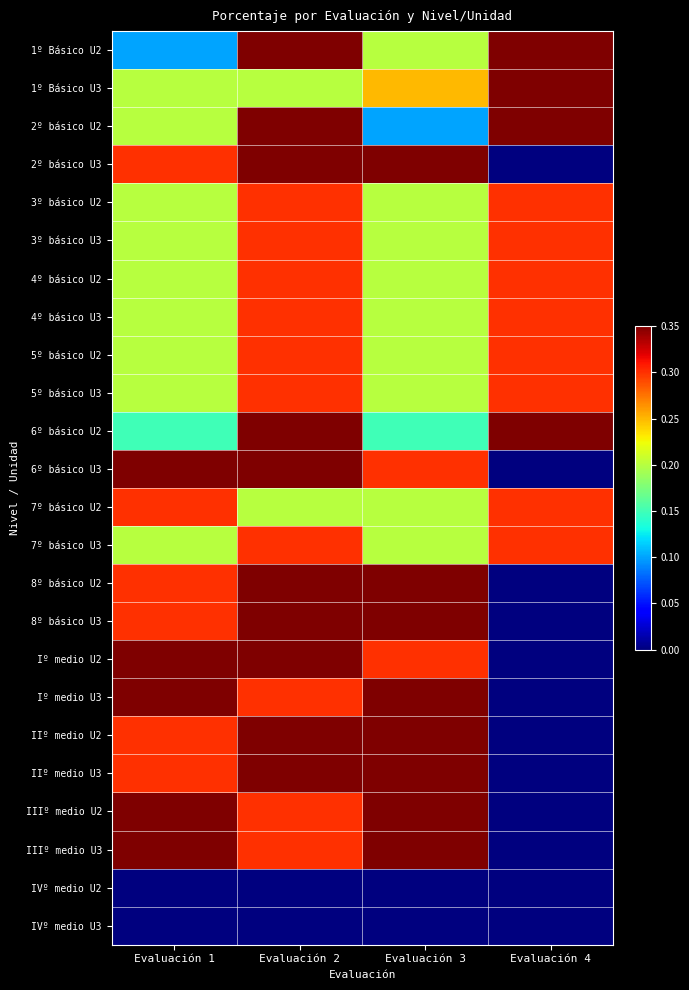

Rank the series at Evaluación 3 from lowest to highest value.

IVº medio U2, IVº medio U3, 2º básico U2, 6º básico U2, 1º Básico U2, 3º básico U2, 3º básico U3, 4º básico U2, 4º básico U3, 5º básico U2, 5º básico U3, 7º básico U2, 7º básico U3, 1º Básico U3, 6º básico U3, Iº medio U2, 2º básico U3, 8º básico U2, 8º básico U3, Iº medio U3, IIº medio U2, IIº medio U3, IIIº medio U2, IIIº medio U3